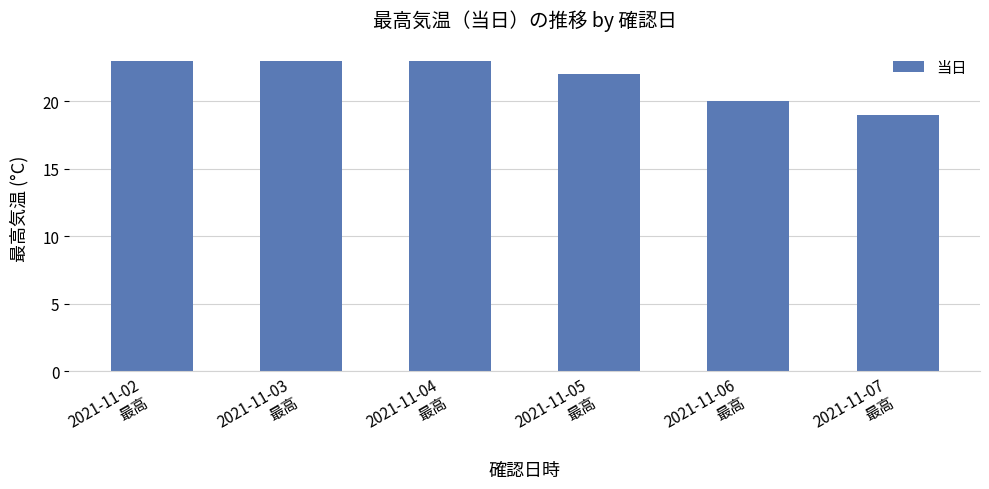

What is the label of the 4th bar from the left?

2021-11-05
最高